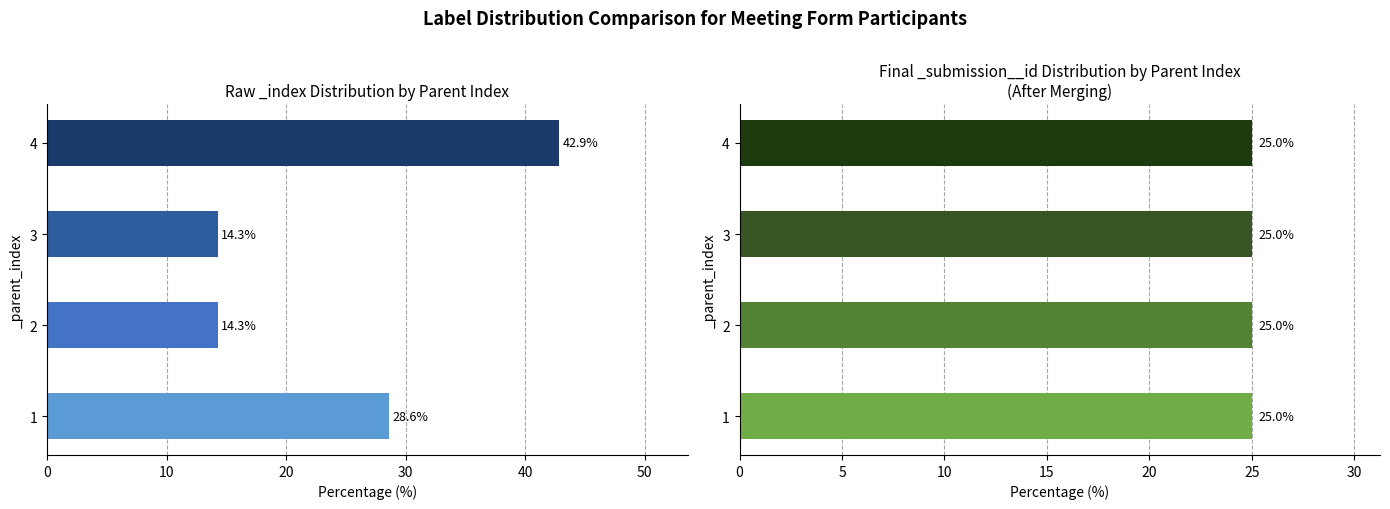

How many categories are shown in the chart?

4